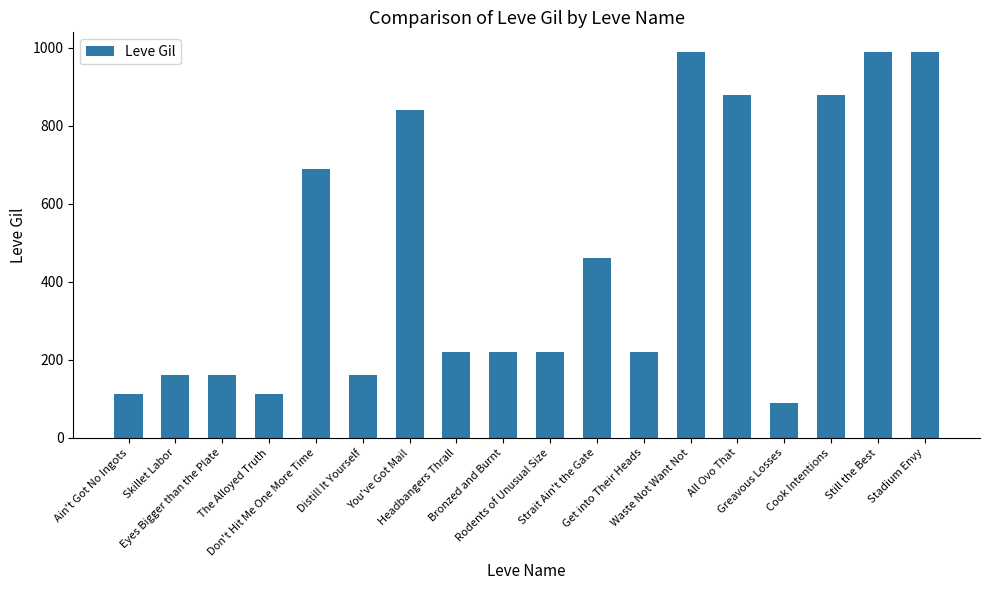

What position from the right is Cook Intentions?

3